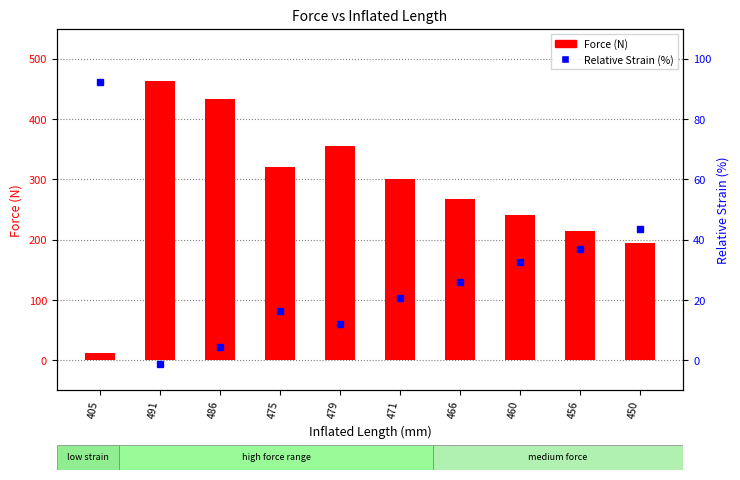

What is the label of the 6th bar from the right?

479